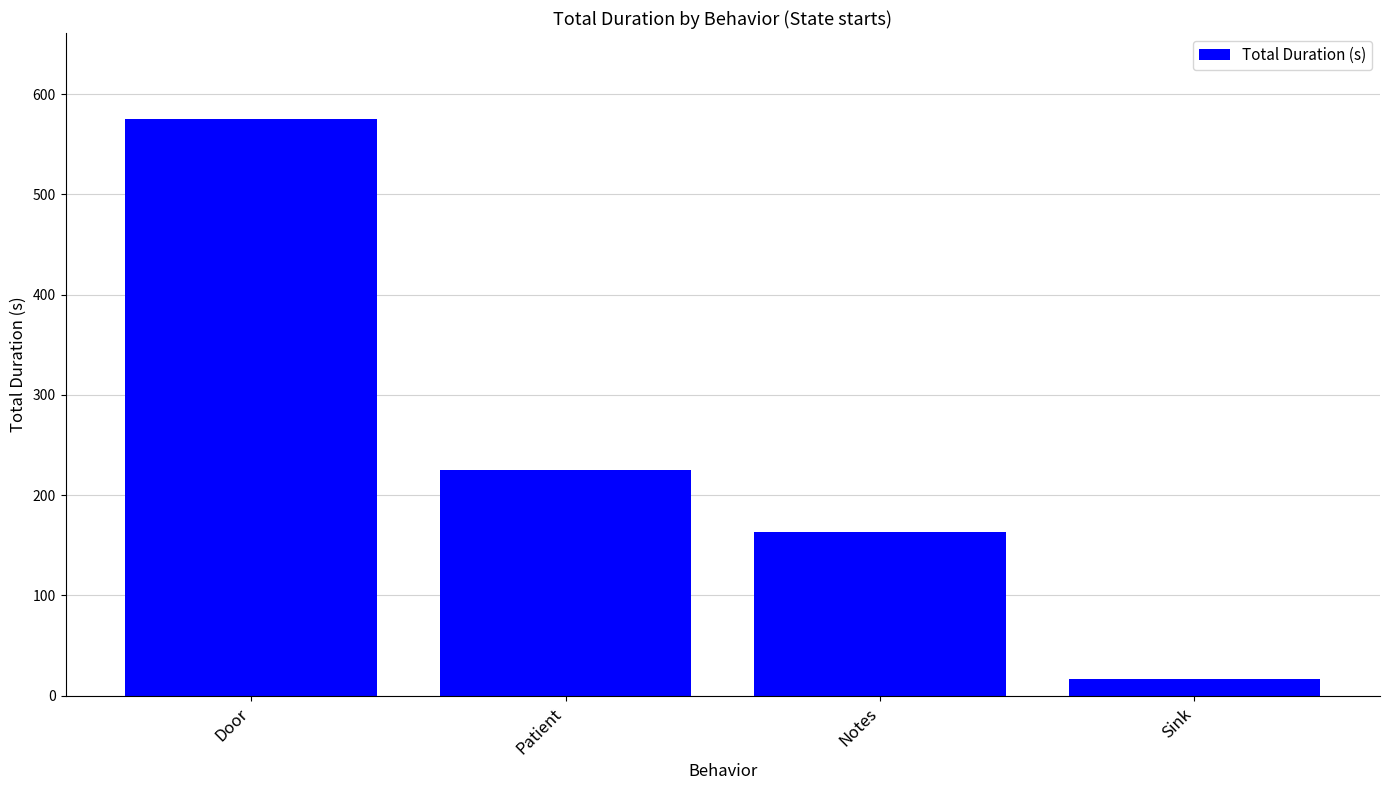

How many bars are there in total?

4